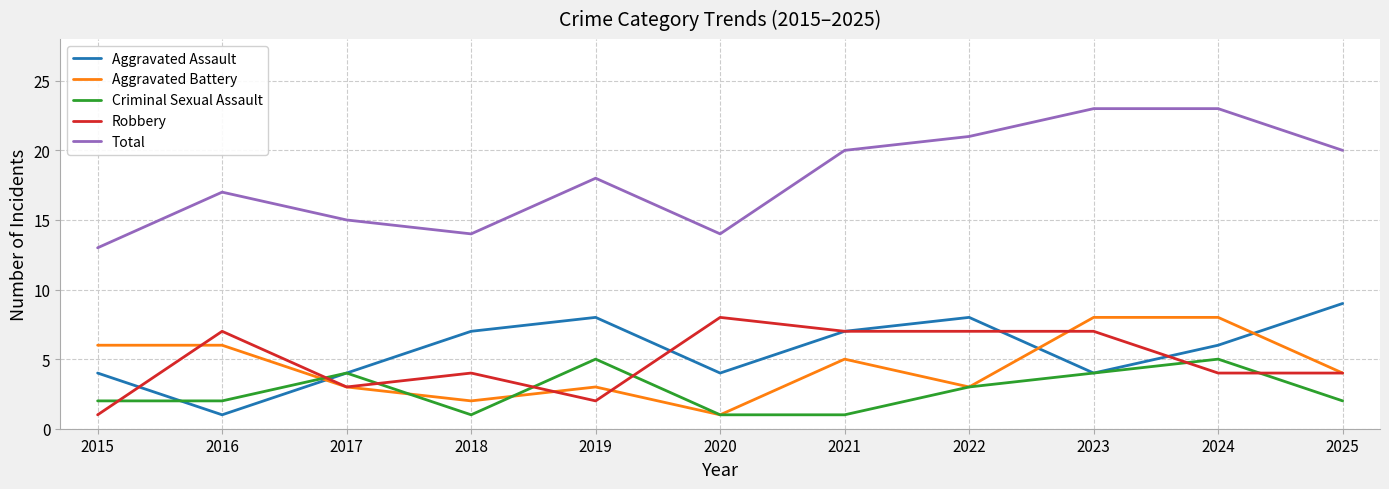

True or false: Total and Aggravated Battery cross at least once.

False